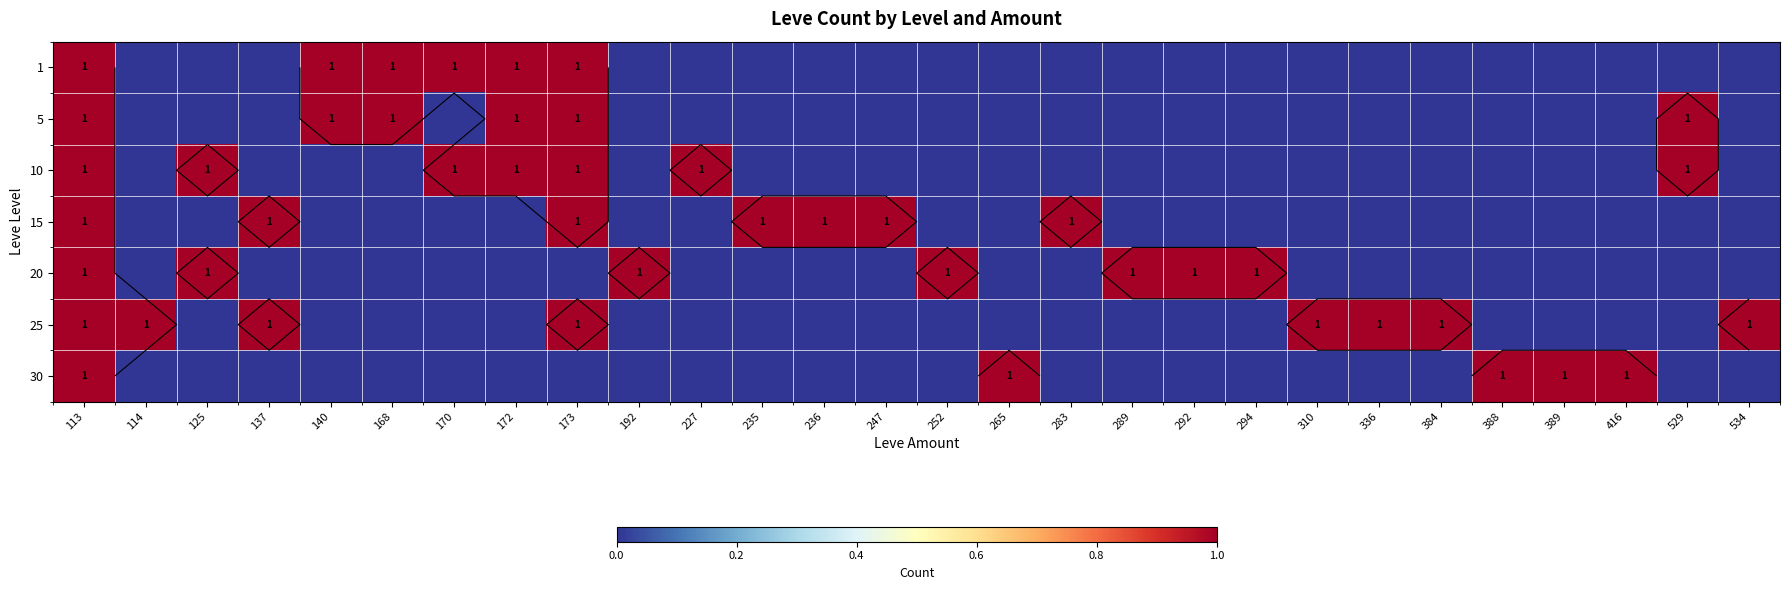

Where is 10 nearest to the value 0?

114